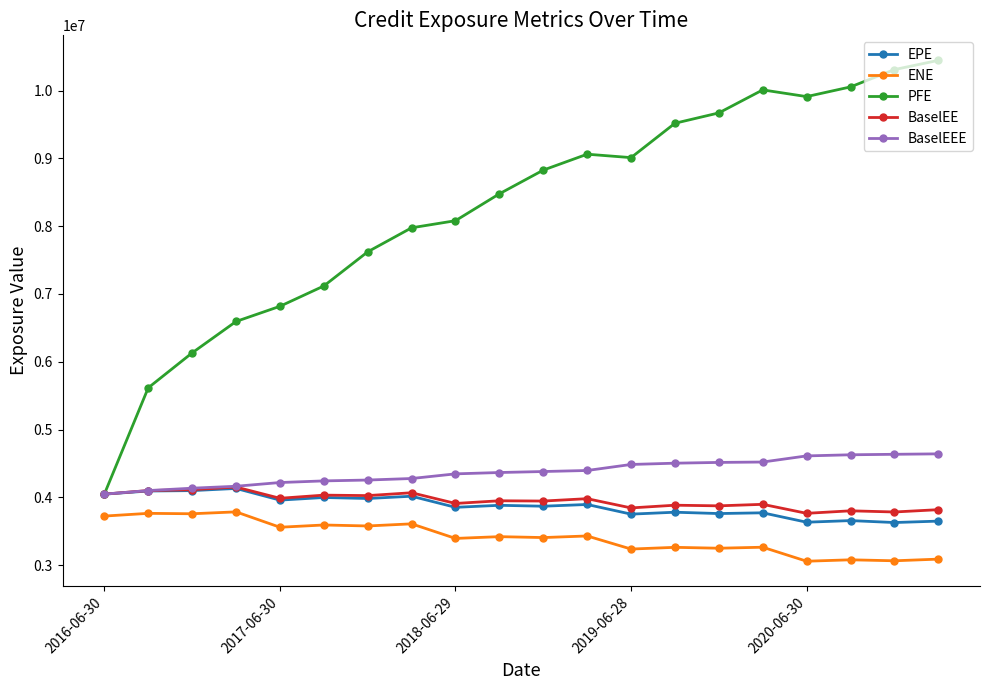

What is the difference between the second highest and minimum values in the PFE series?

6260127.5